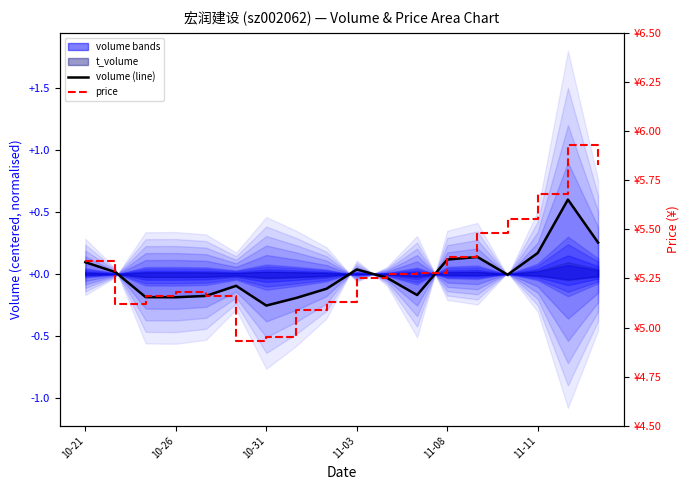

Reading left to right, list all the values displayed in this chart.

volume (norm.): 0.1	0.0	-0.2	-0.2	-0.2	-0.1	-0.3	-0.2	-0.1	0.0	-0.0	-0.2	0.1	0.1	-0.0	0.2	0.6	0.3
price: 5.3	5.1	5.2	5.2	5.2	4.9	5.0	5.1	5.1	5.2	5.3	5.3	5.4	5.5	5.5	5.7	5.9	5.8